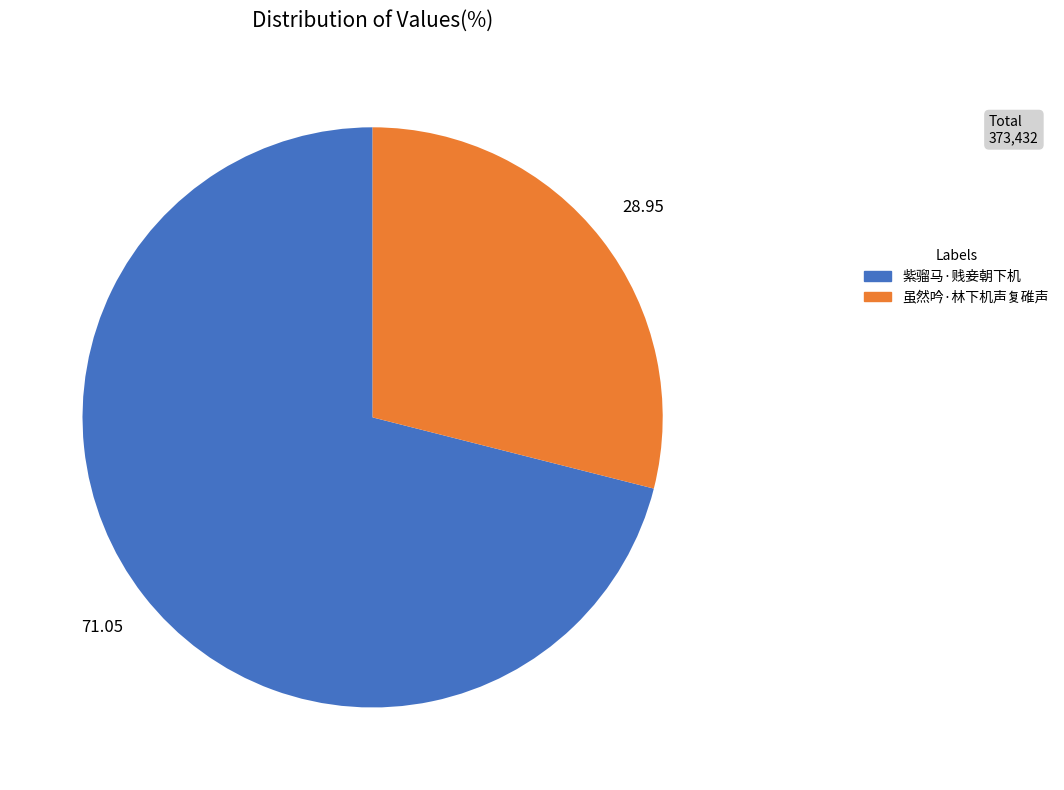

Which category has the biggest portion of the pie?

紫骝马·贱妾朝下机